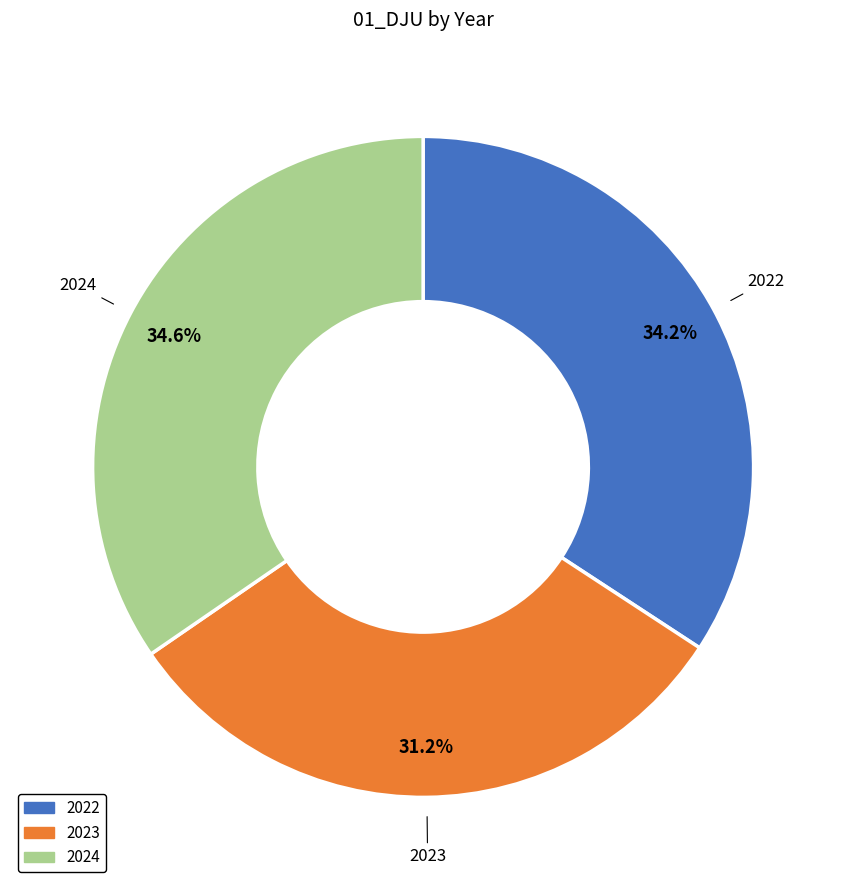

Is it true that 2024 is 35% of the pie?

True